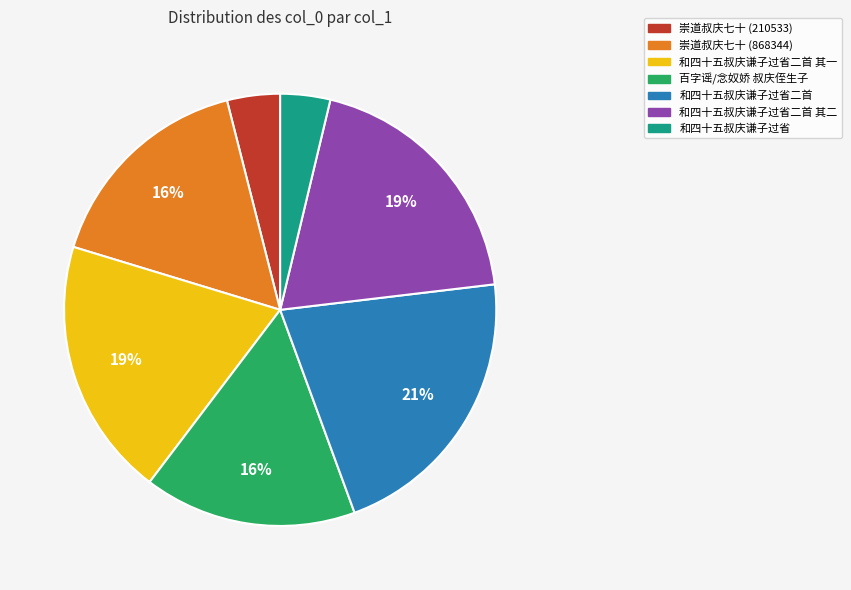

To the nearest percent, what percentage of the pie is 和四十五叔庆谦子过省?

4%